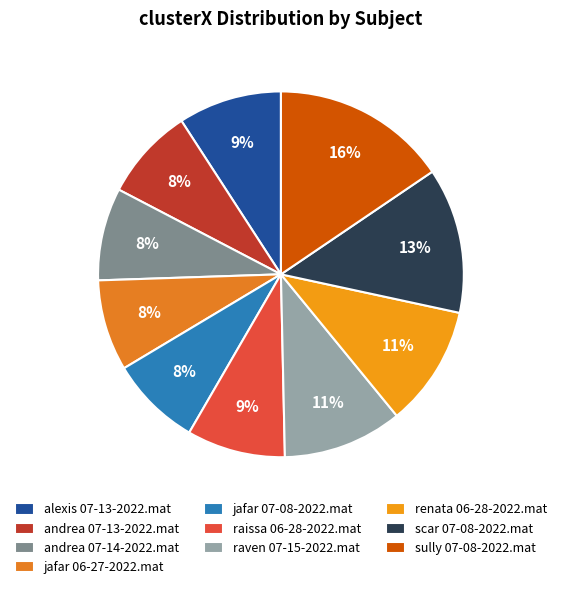

To the nearest percent, what is the combined percentage of alexis 07-13-2022.mat and andrea 07-13-2022.mat?

17%